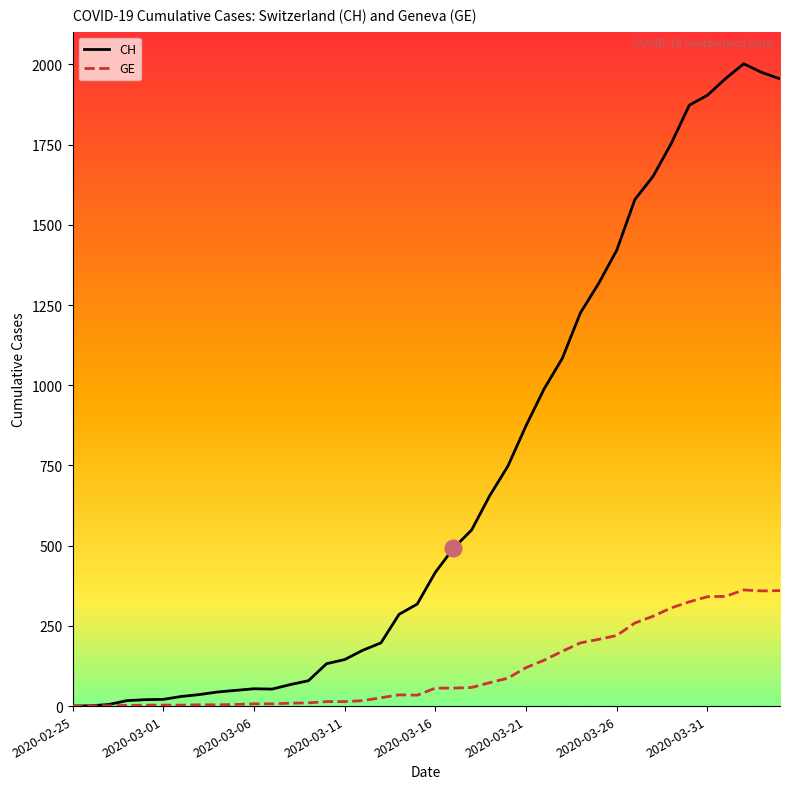

Which series has the widest spread of values?

CH